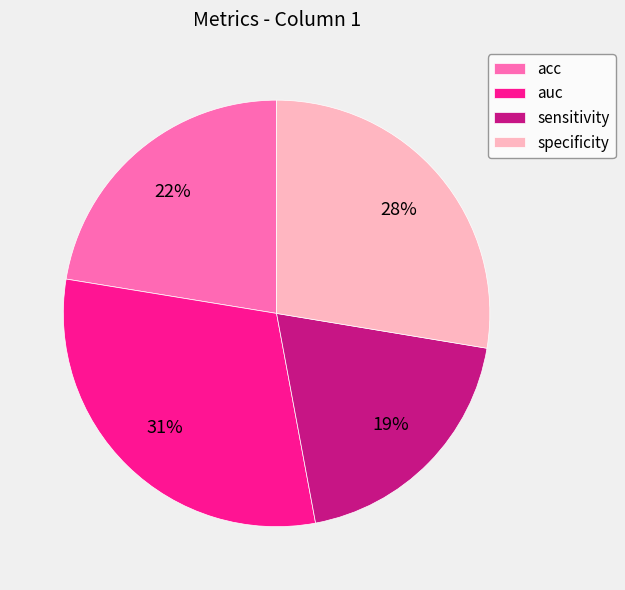

True or false: sensitivity accounts for 19% of the total.

True